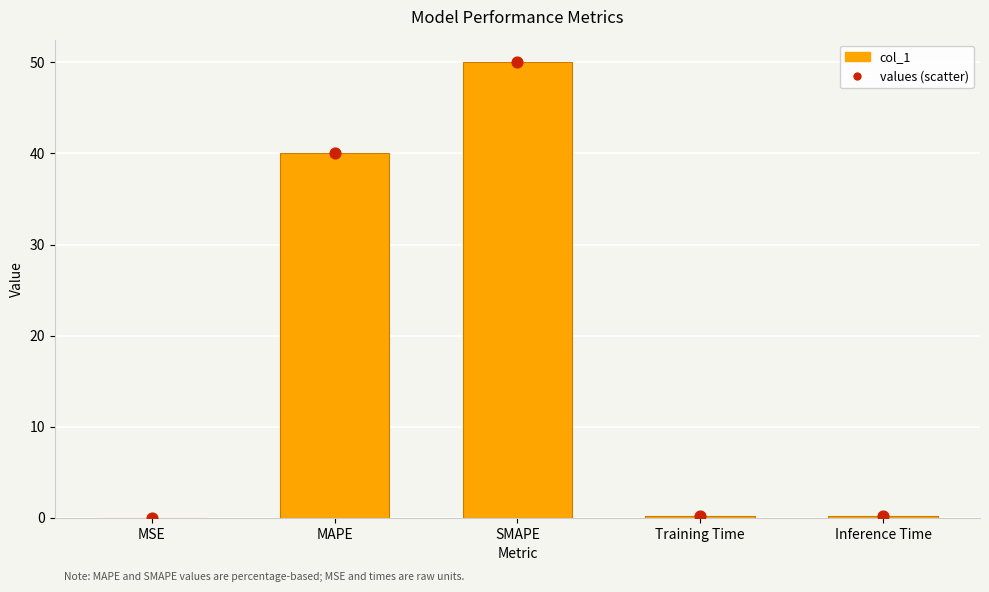

Which series reaches the maximum Y coordinate?

col_1